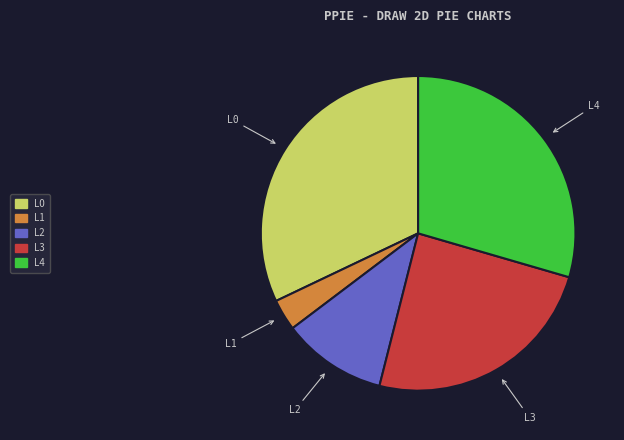

The L3 slice represents 24% of the pie. True or false?

True